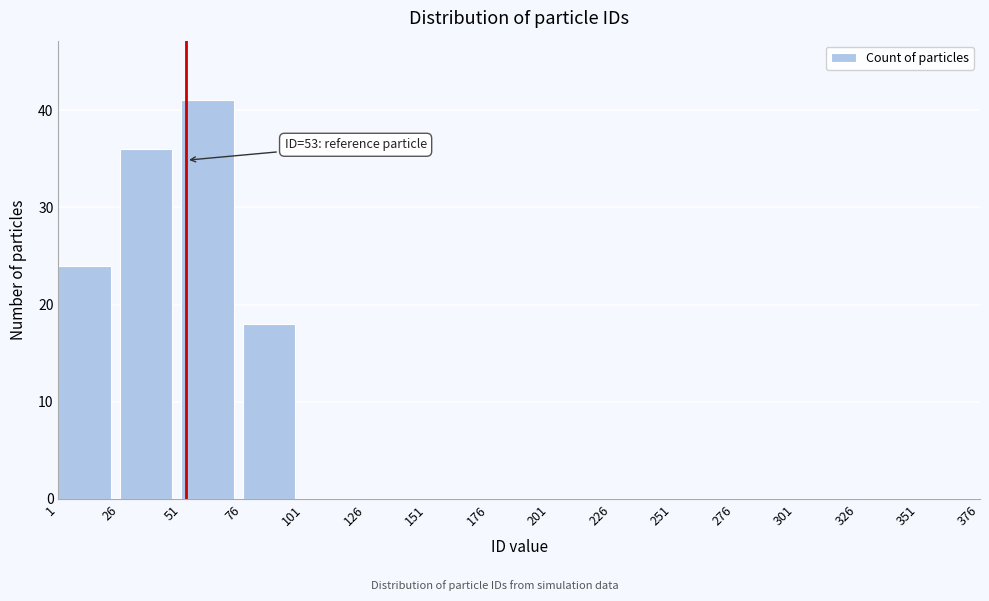

Over which range of the x-axis is the bar tallest?

51 to 76